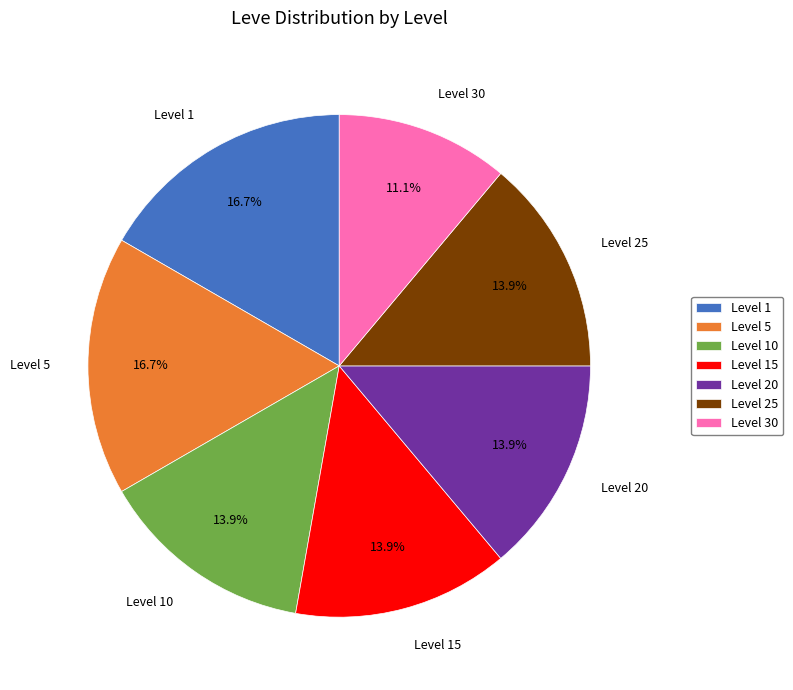

To the nearest percent, what portion does Level 5 represent?

17%